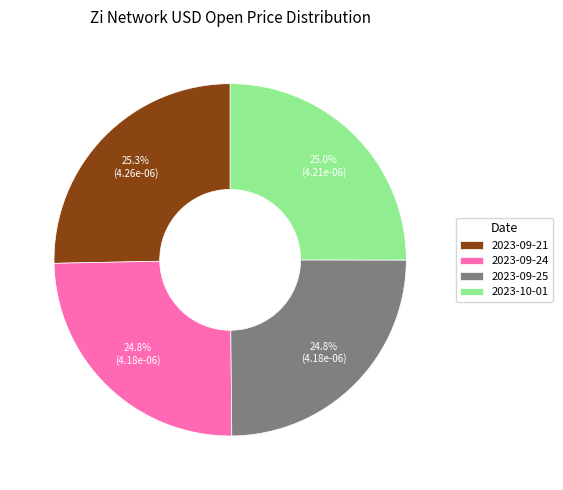

Is 2023-09-24 the majority of the pie?

No